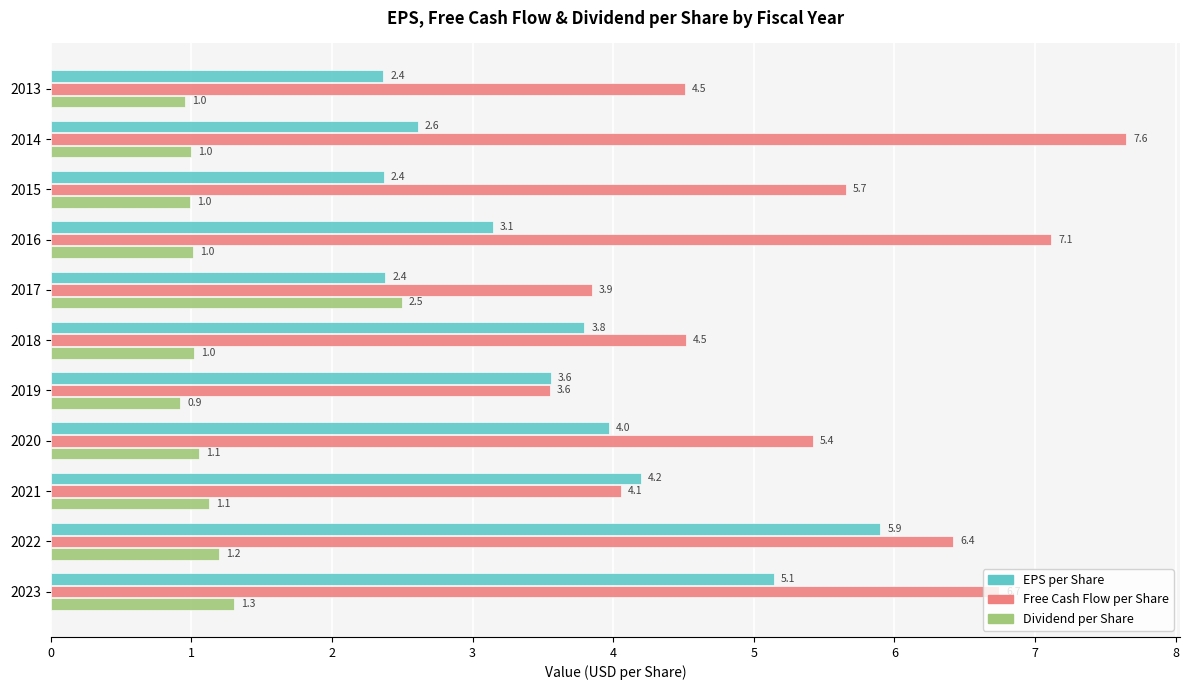

Is the value of Free Cash Flow per Share at 2015 greater than the value of Dividend per Share at 2014?

Yes